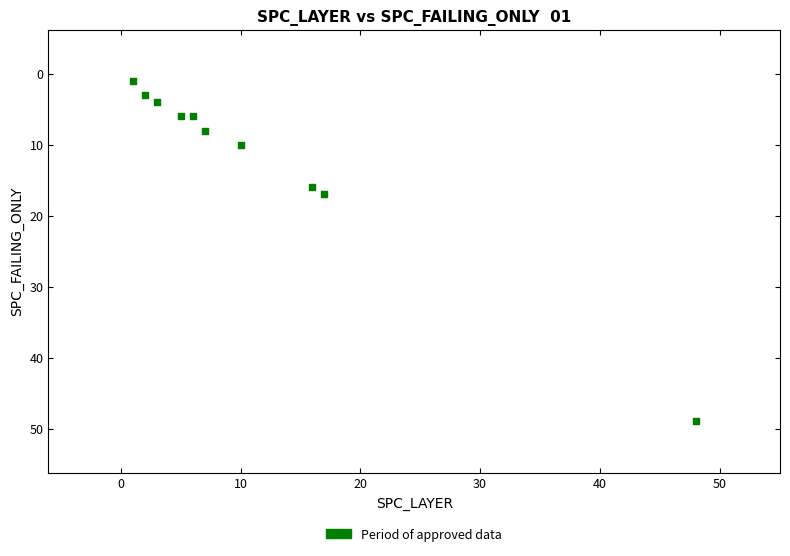

What Y value in the scatter plot is closest to 25?

17